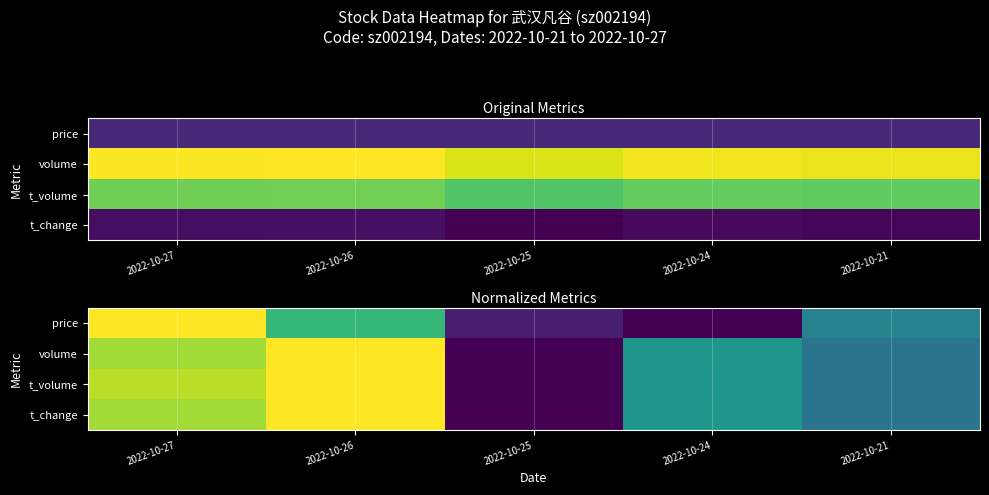

Between 2022-10-27 and 2022-10-26, which series saw the biggest shift?

price